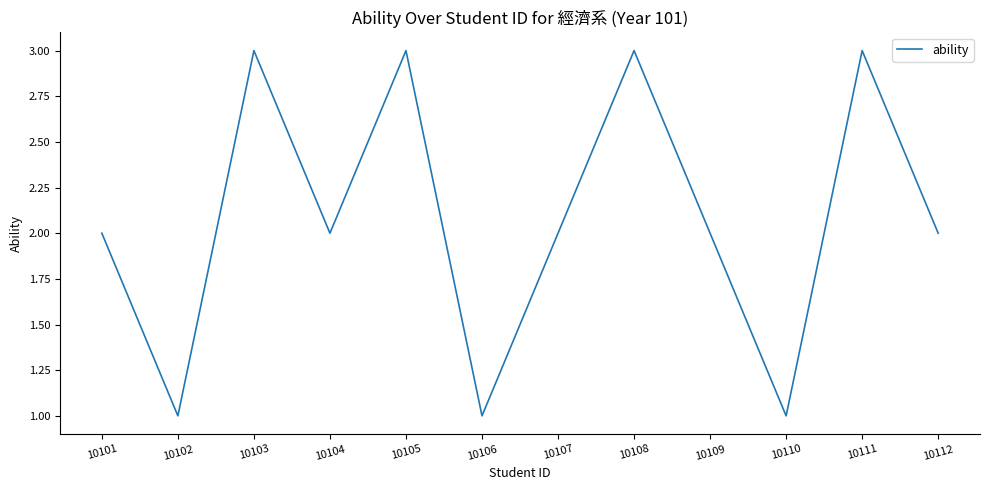

Between 10106 and 10103, which is larger?

10103